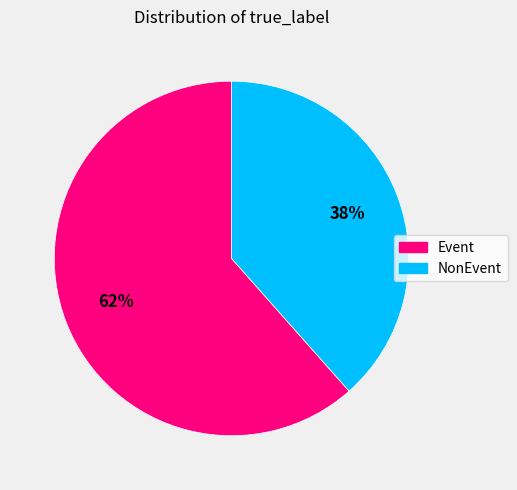

What is the largest slice in the pie chart?

Event